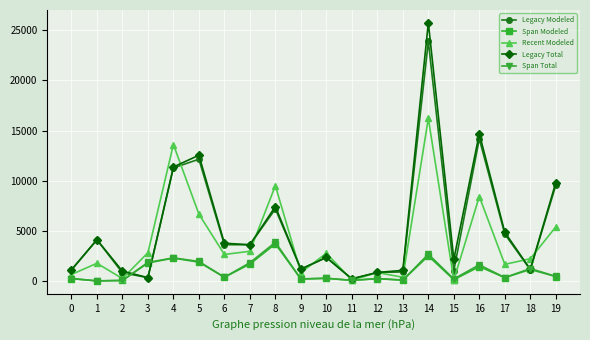

The value of Recent Modeled at 19 is 1779. True or false?

False